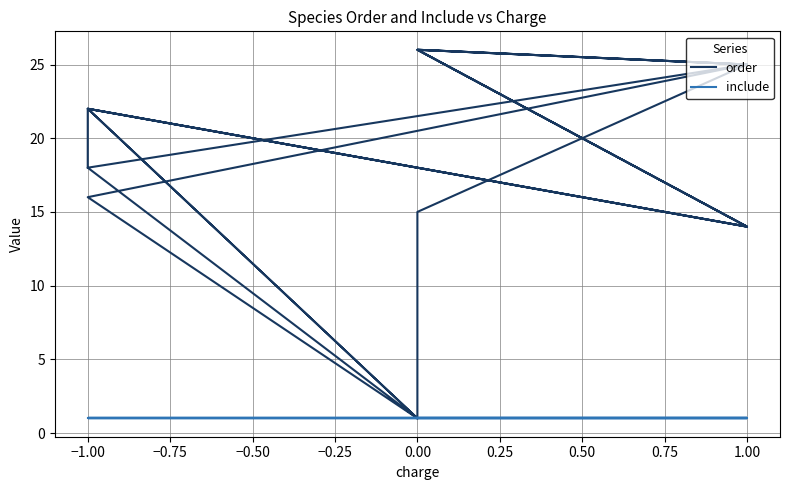

Does the chart have visible grid lines?

Yes